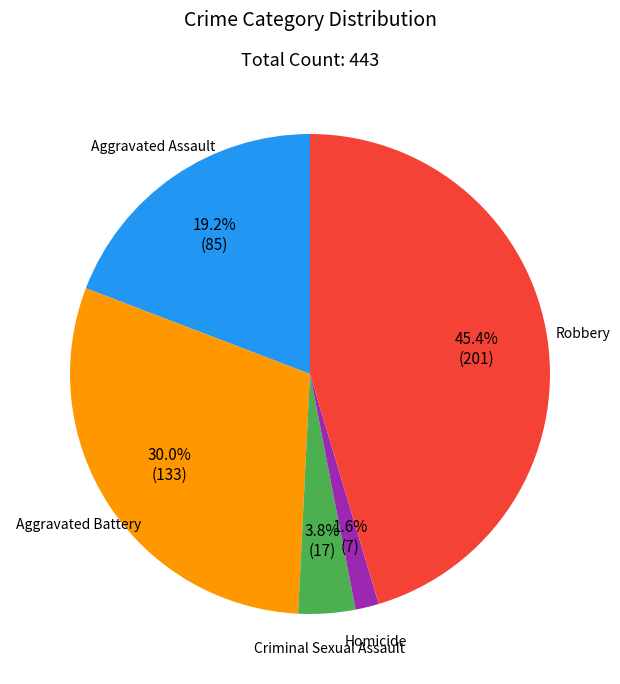

Is it true that Aggravated Battery is 30% of the pie?

True